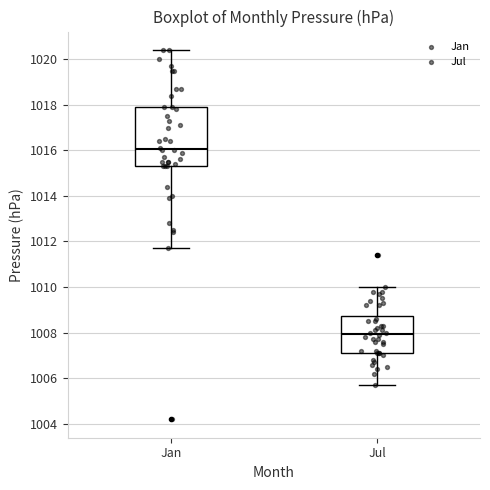

Which box has the lowest median line?

Jul